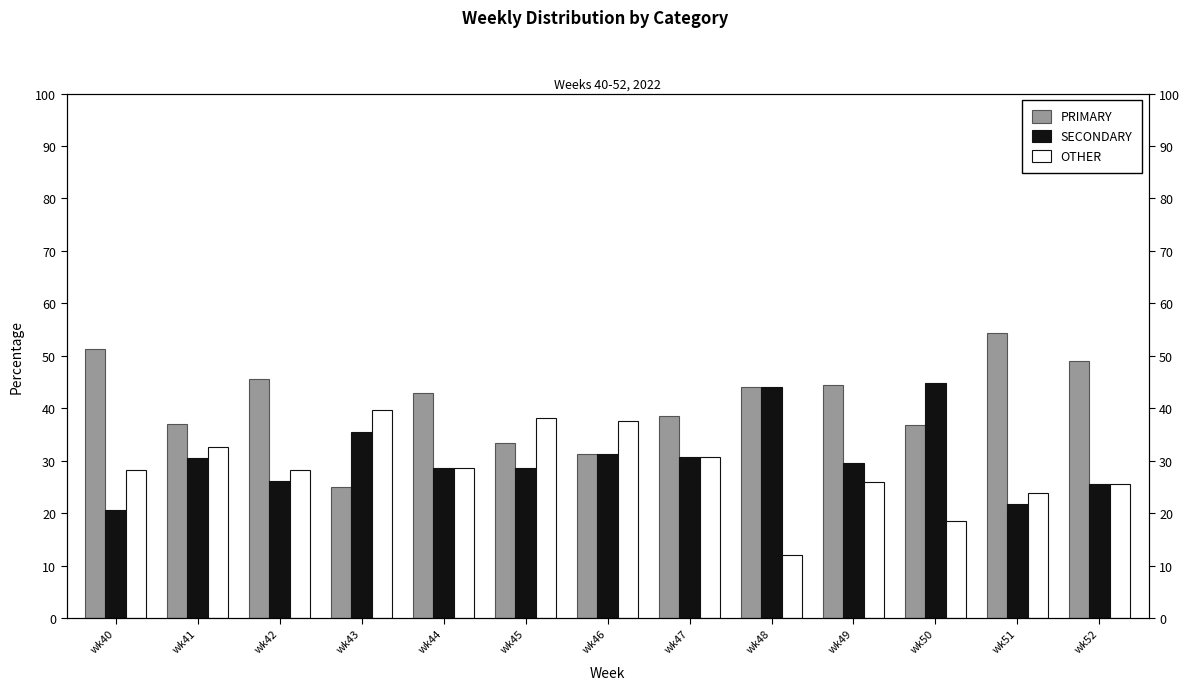

Does the chart contain any negative values?

No